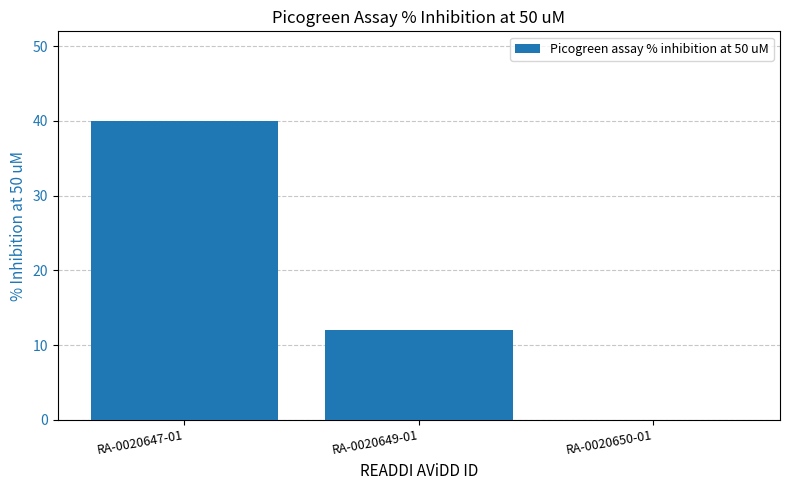

The value at RA-0020647-01 is 11. True or false?

False